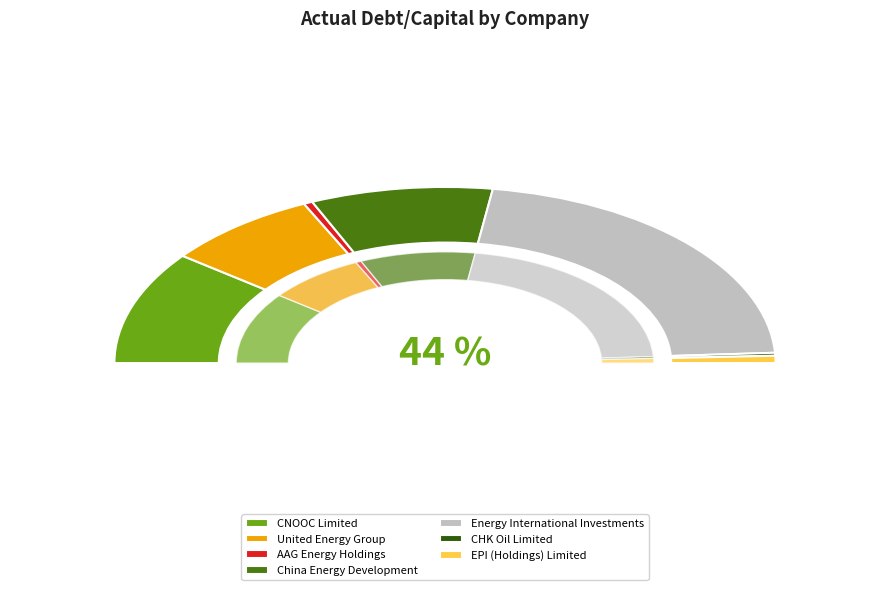

Between CNOOC Limited and EPI (Holdings) Limited, which is larger?

CNOOC Limited